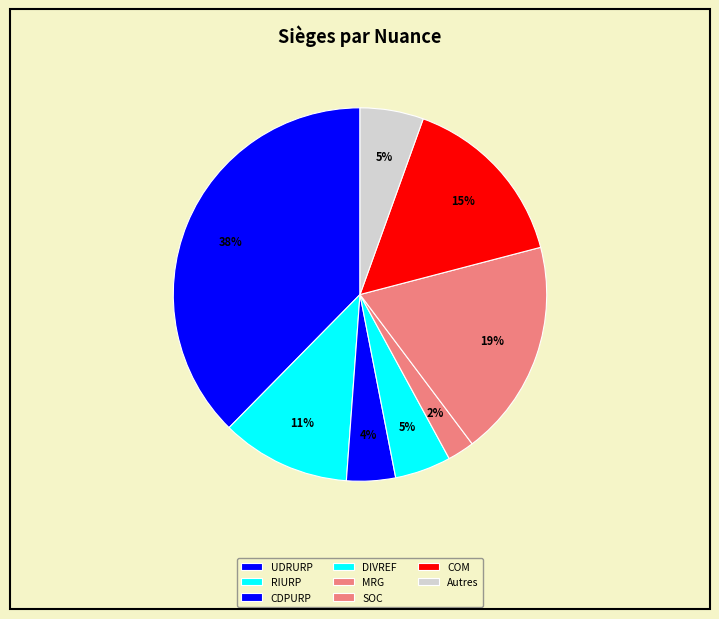

Count the number of slices in the pie.

8